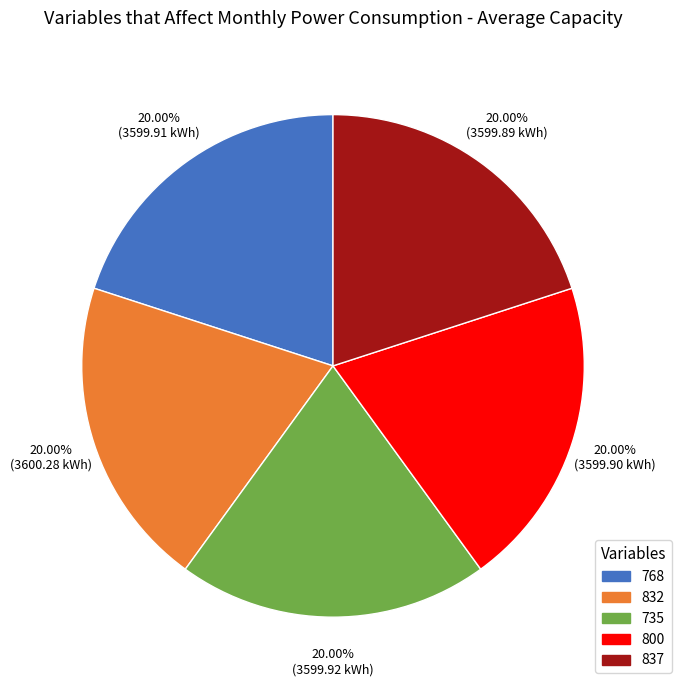

Does any single category account for the majority?

No